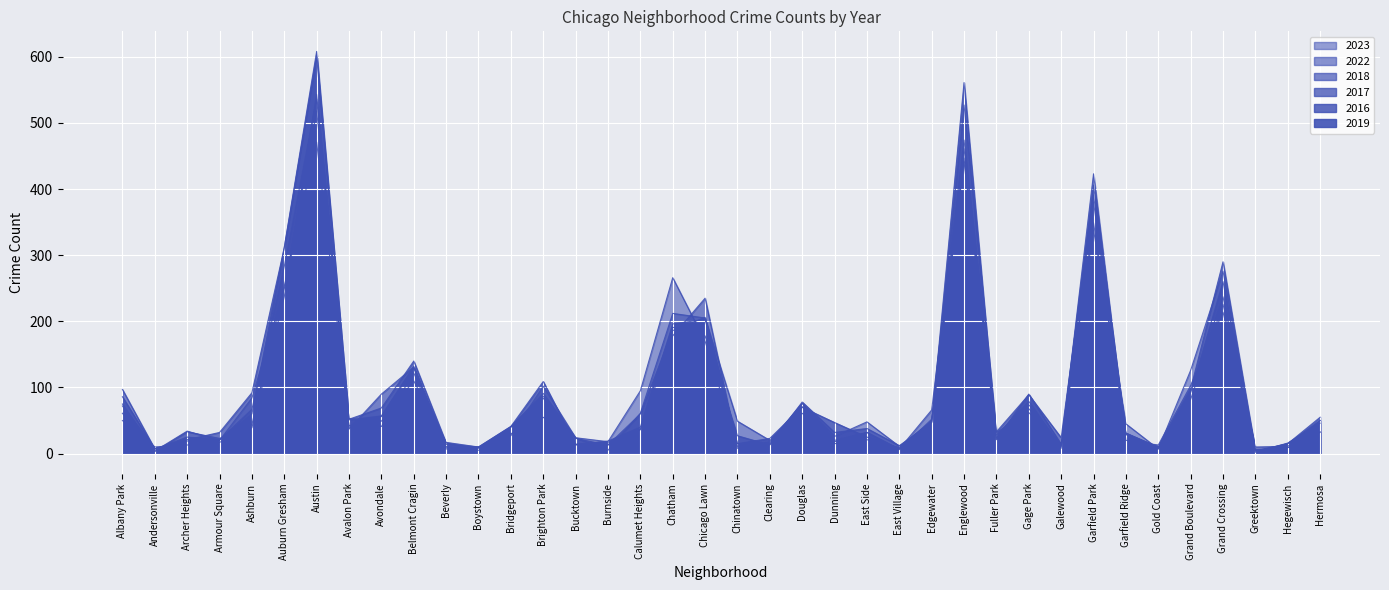

What is the highest value of the 2019 series?

543